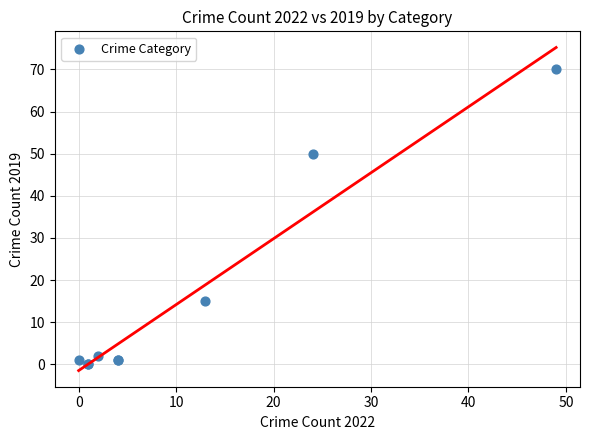

What Y value in the scatter plot is closest to 35?

50